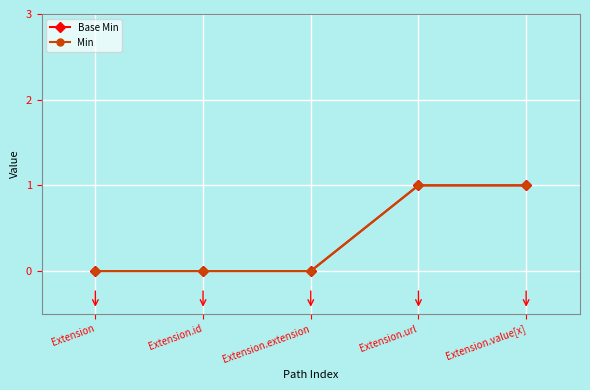

What is the sum of all Min values?

2